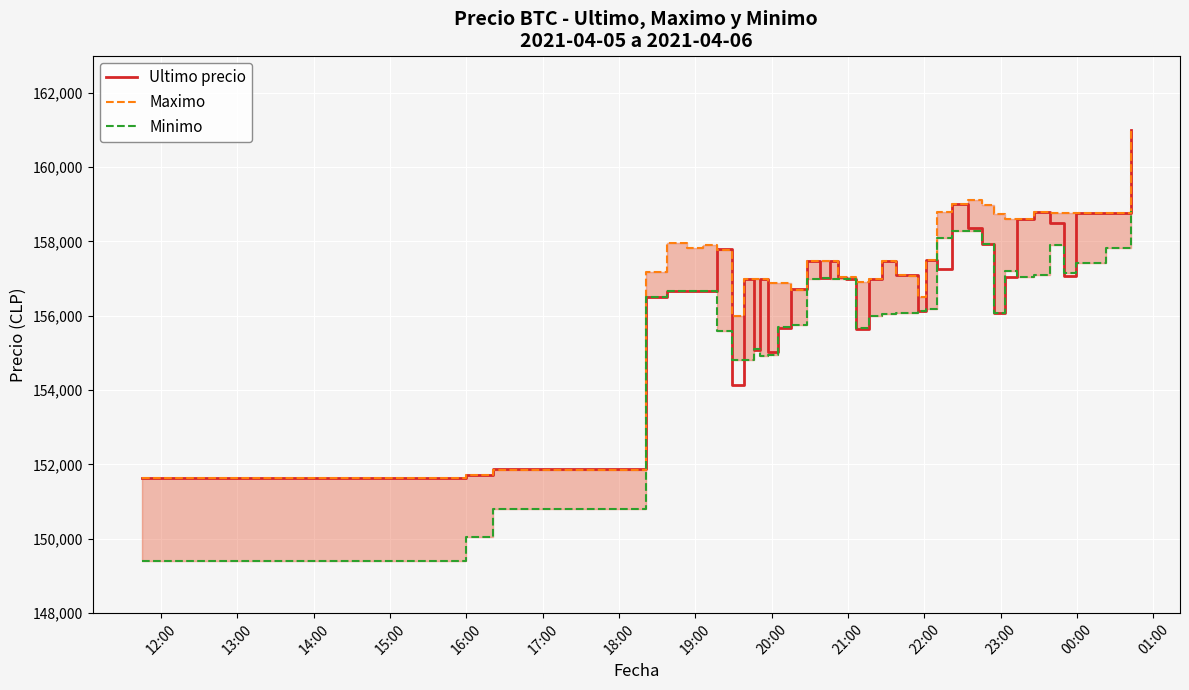

Rank the series by their average value, from highest to lowest.

Maximo, Ultimo precio, Minimo